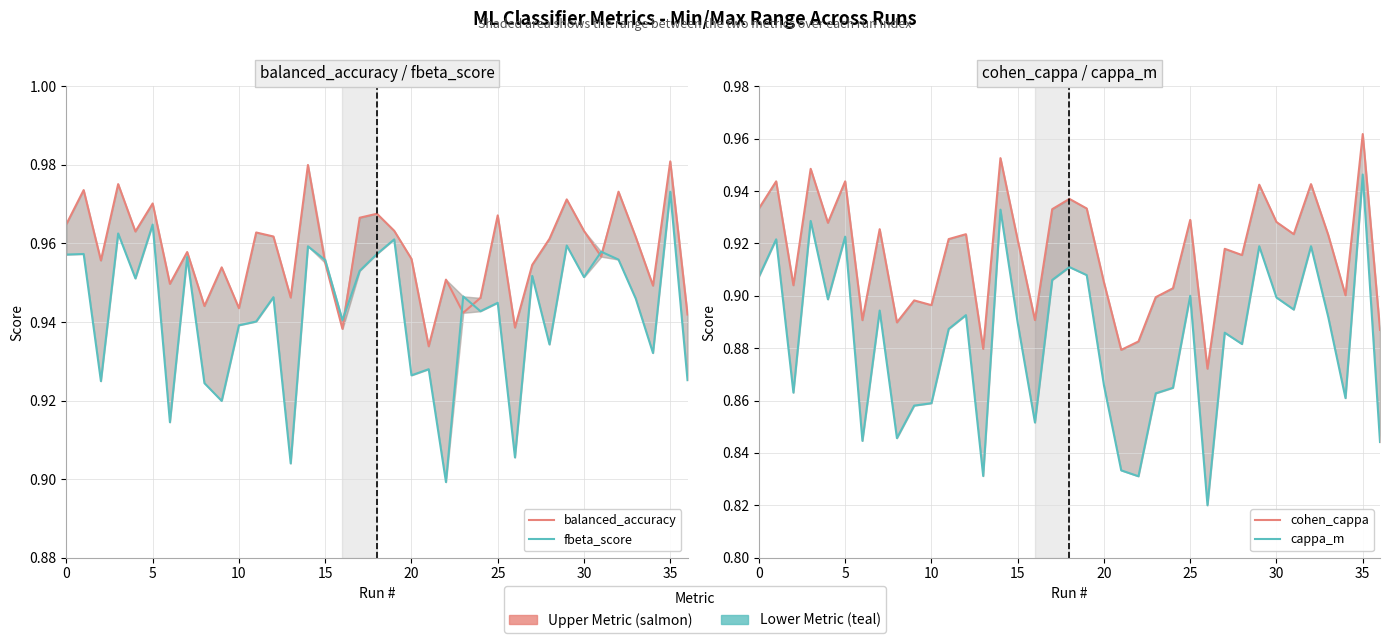

Does the chart display data point markers on the line(s)?

No